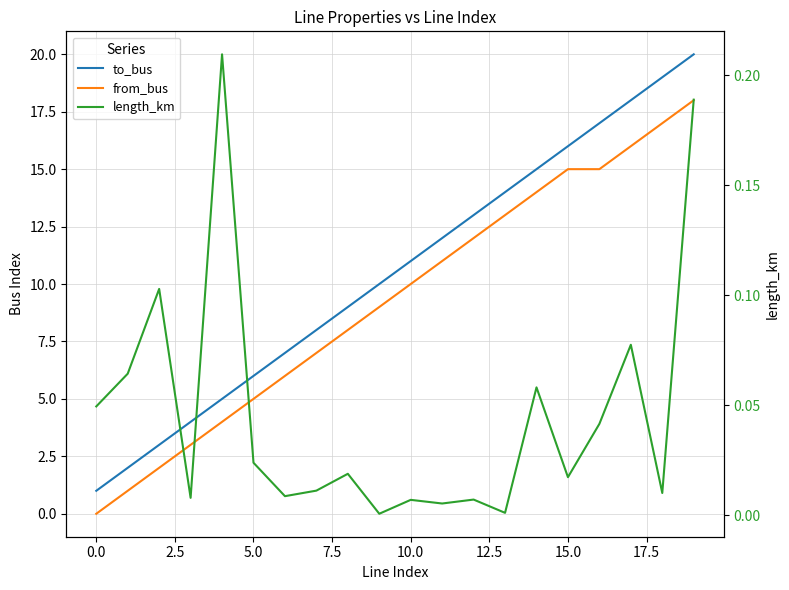

List the series in order of their peak value, lowest first.

length_km, from_bus, to_bus